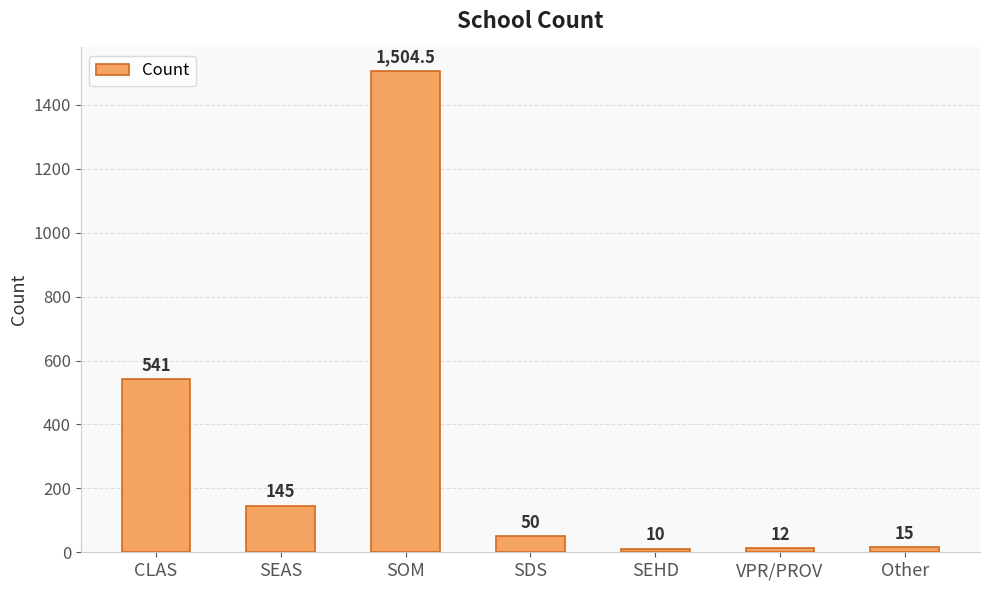

What is the difference between the maximum and minimum values?

1494.5